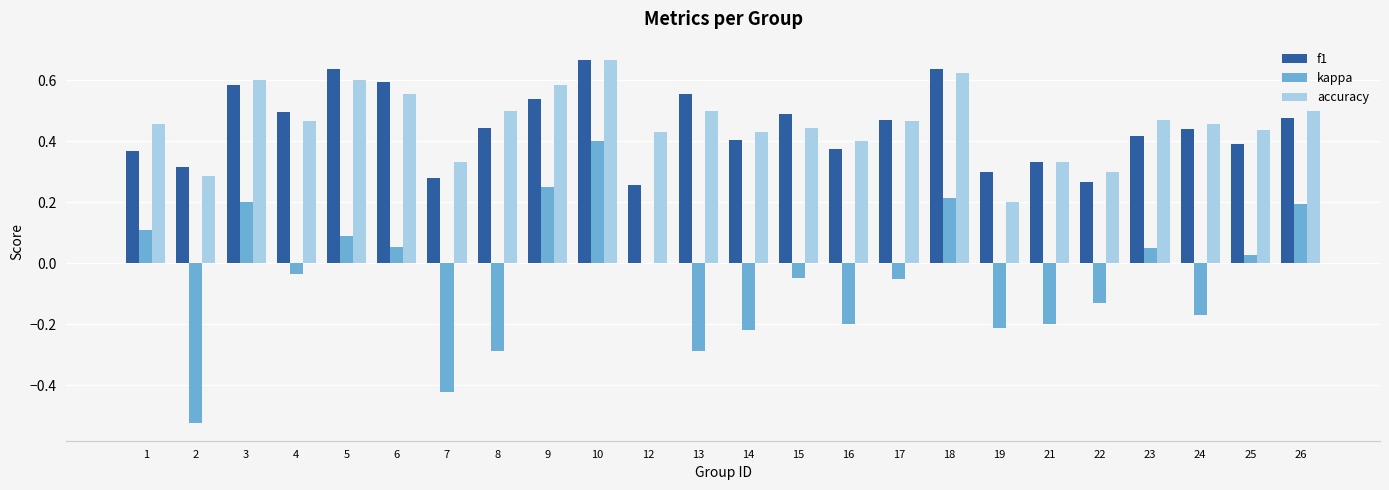

How many groups of bars are there?

24